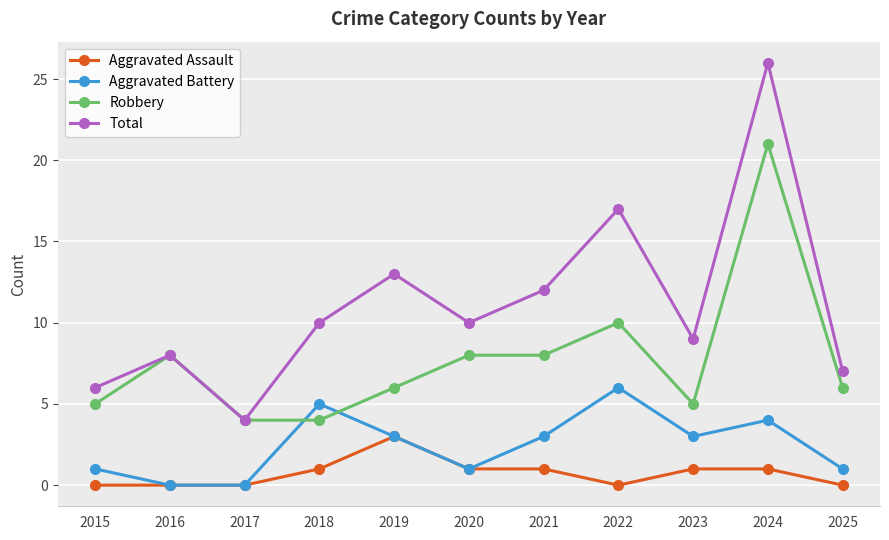

Is it true that Aggravated Battery equals 3 at 2023?

True